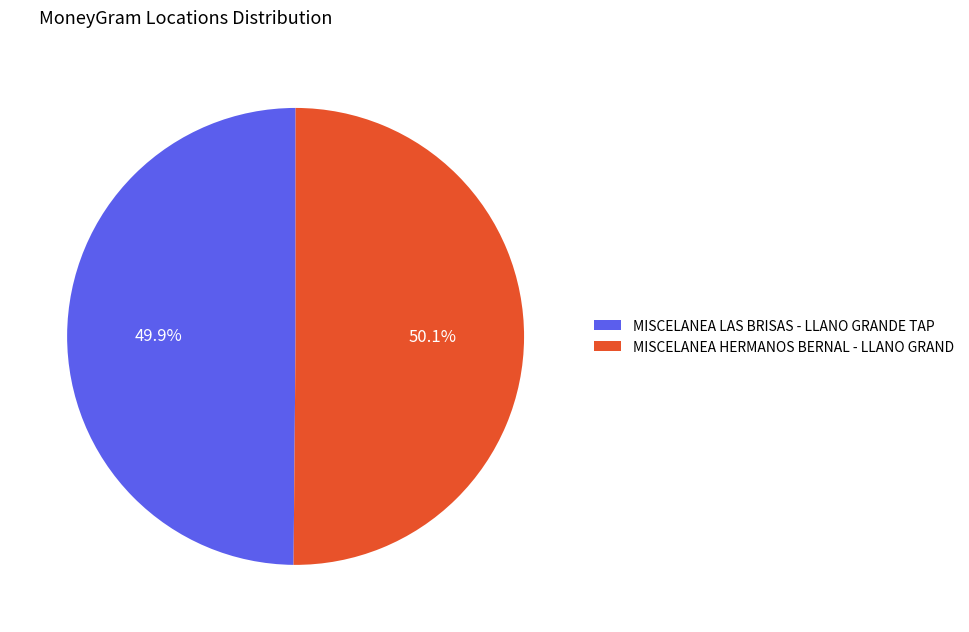

How many segments does this pie chart have?

2